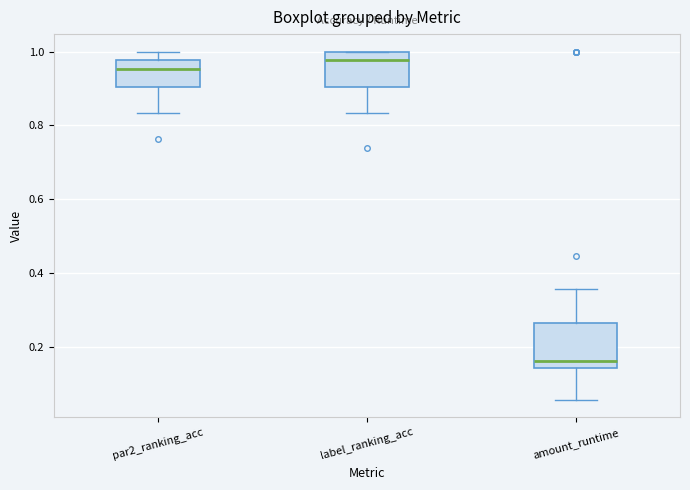

Which box is the tallest, from its lower edge to its upper edge?

amount_runtime